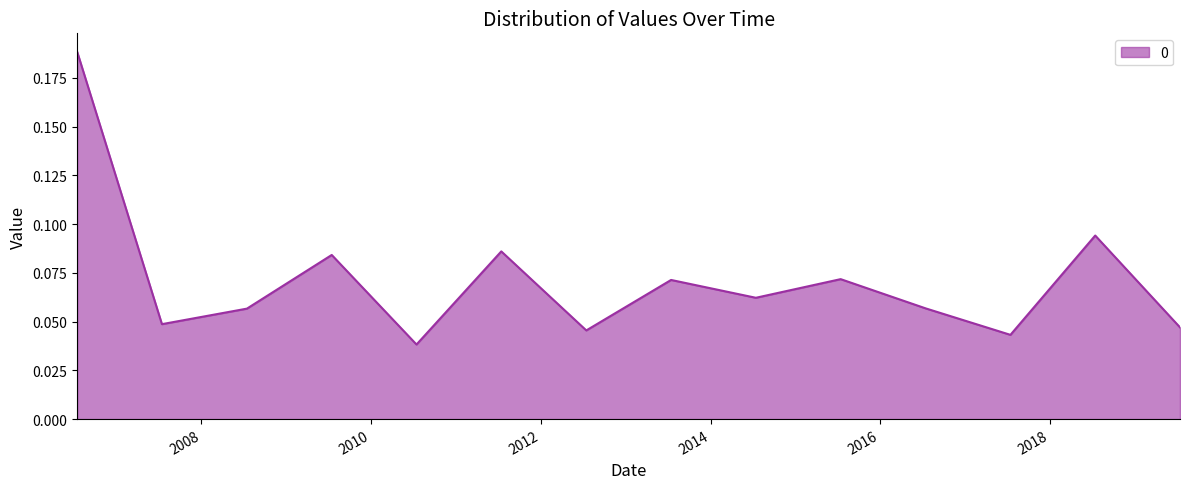

True or false: the data has more than 0 interior local peaks.

True